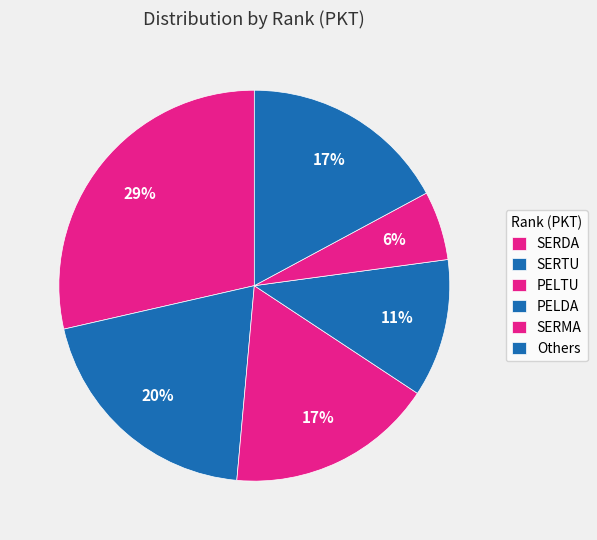

Count the number of slices in the pie.

6